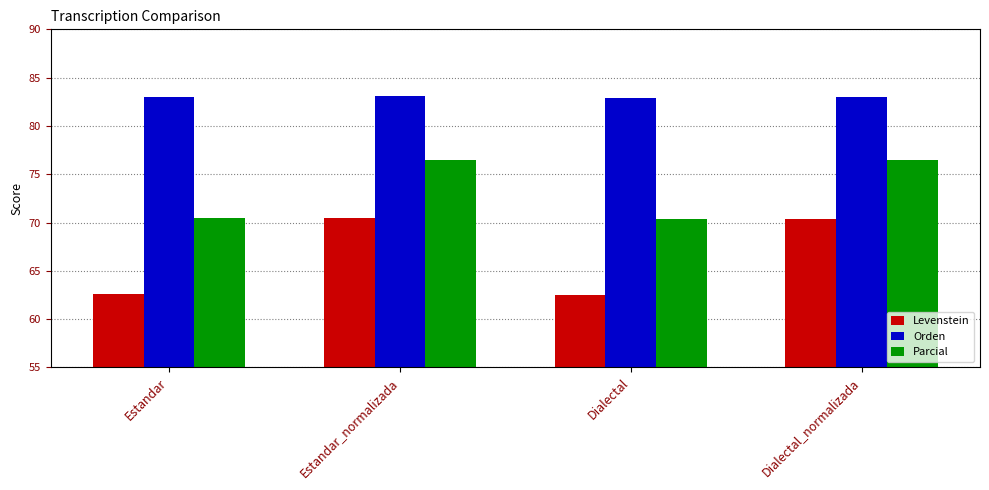

What is the maximum value shown in the chart?

83.1